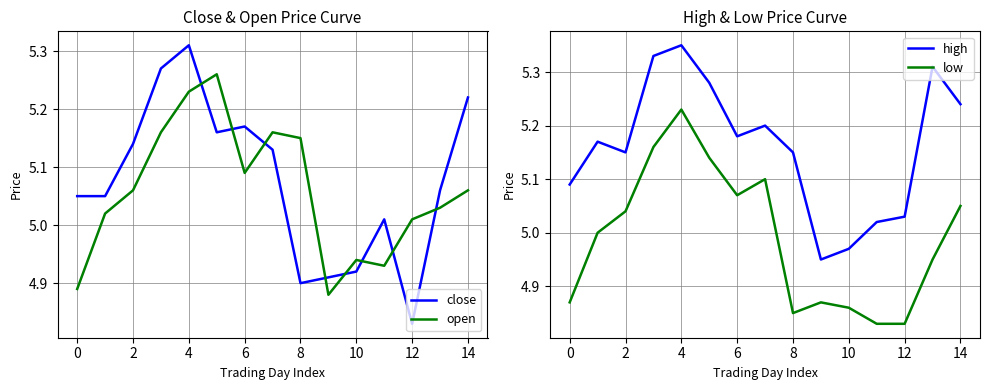

True or false: open and high intersect in this chart.

False